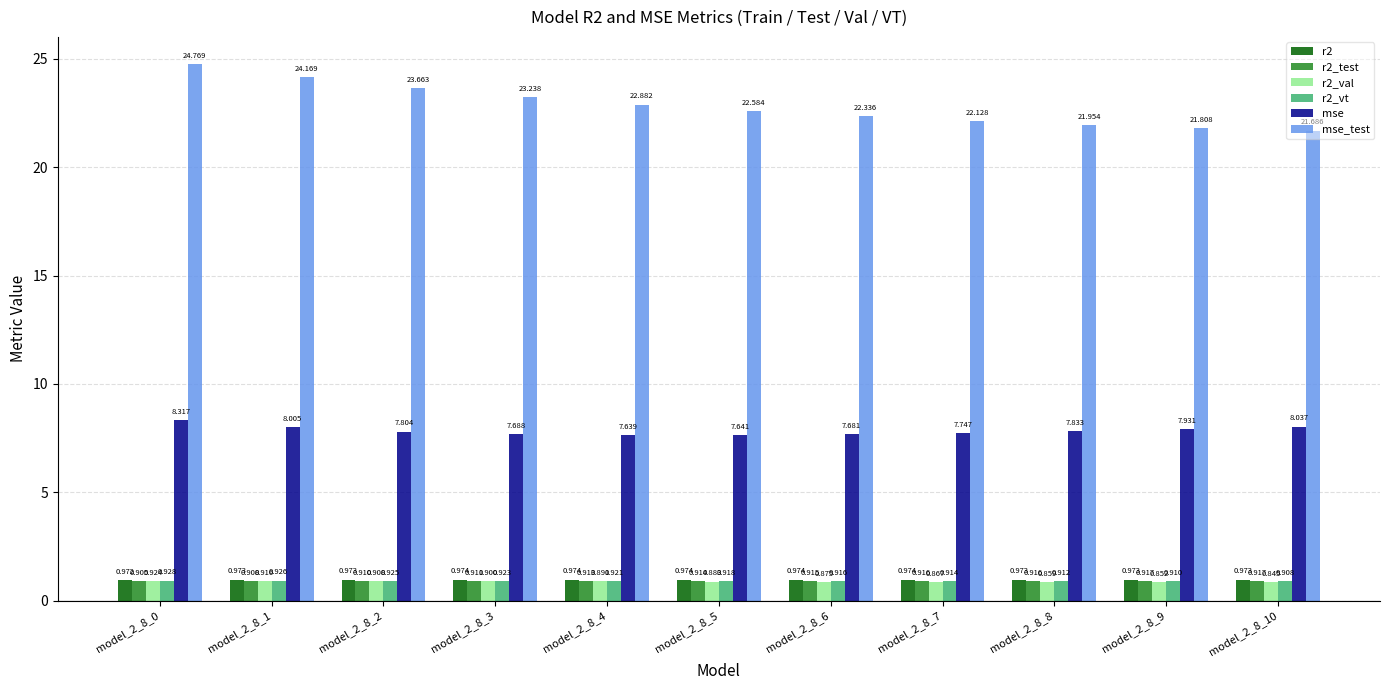

Rank the series at model_2_8_6 from lowest to highest value.

r2_val, r2_test, r2_vt, r2, mse, mse_test